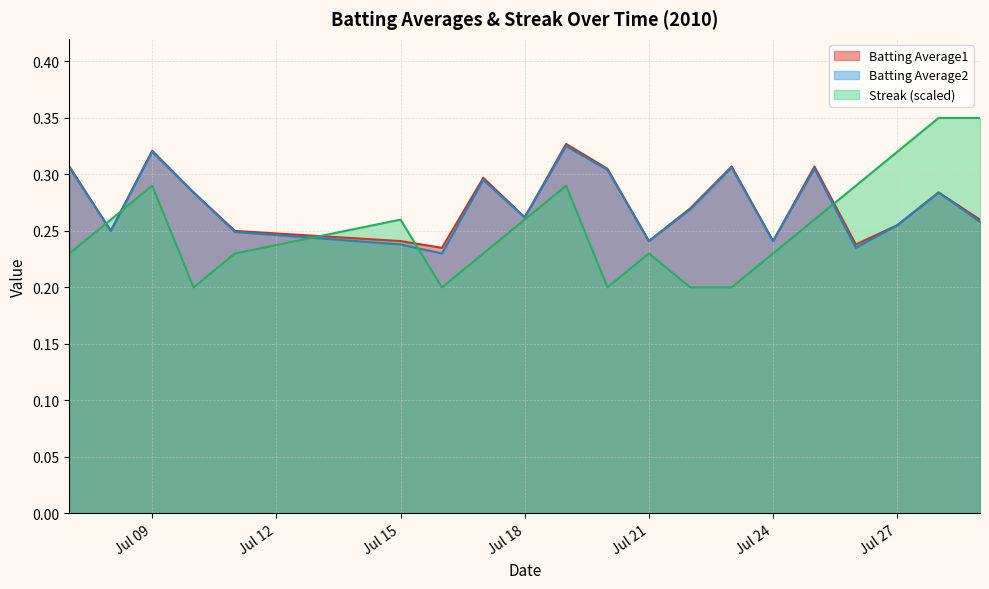

Which series has the largest range (max minus min)?

Streak (scaled)